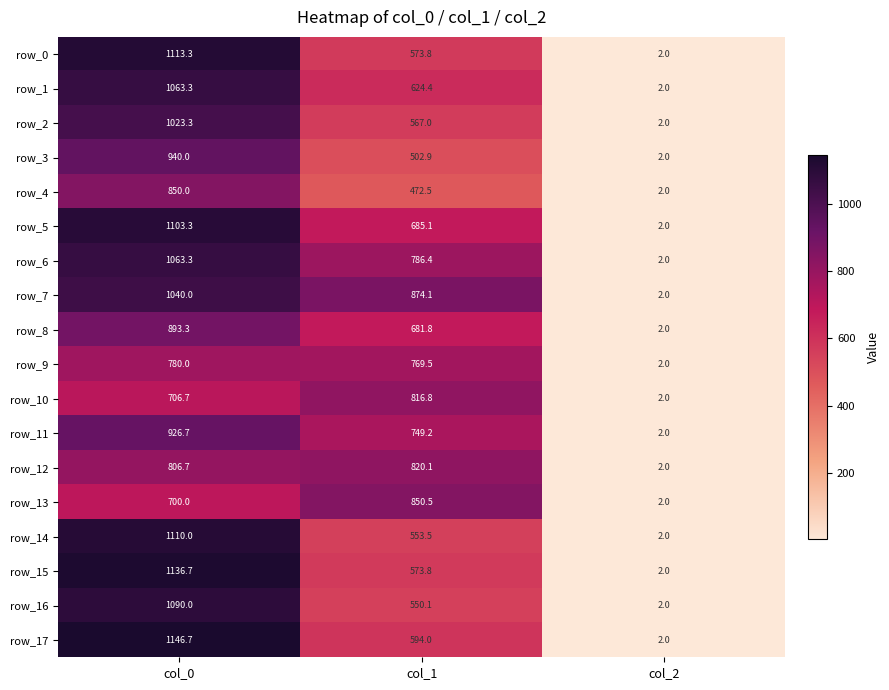

List the labels in order of row_9 value, smallest first.

col_2, col_1, col_0